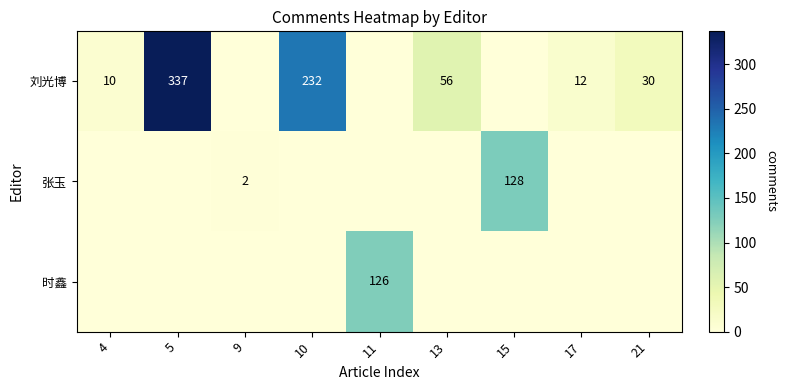

True or false: 时鑫 has a value of 33 at 11.

False